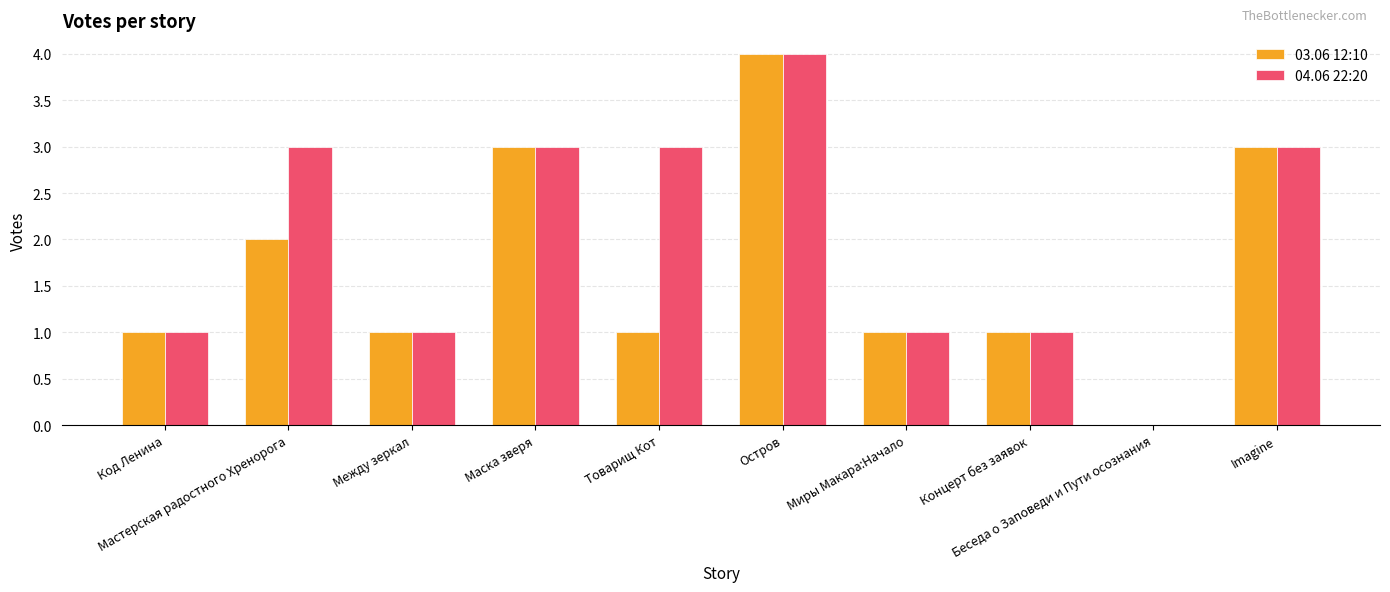

How many positive values does the 03.06 12:10 series have?

9